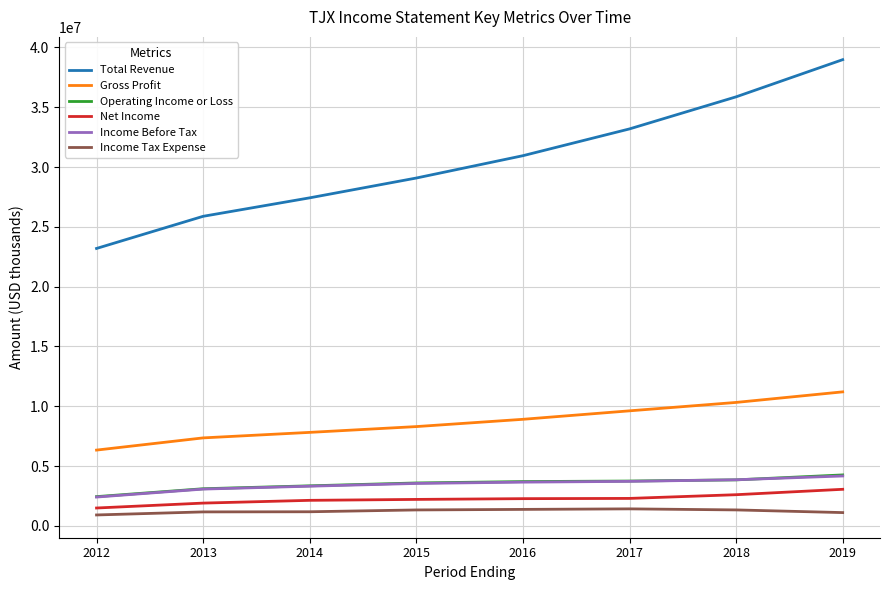

True or false: Net Income and Operating Income or Loss cross at least once.

False